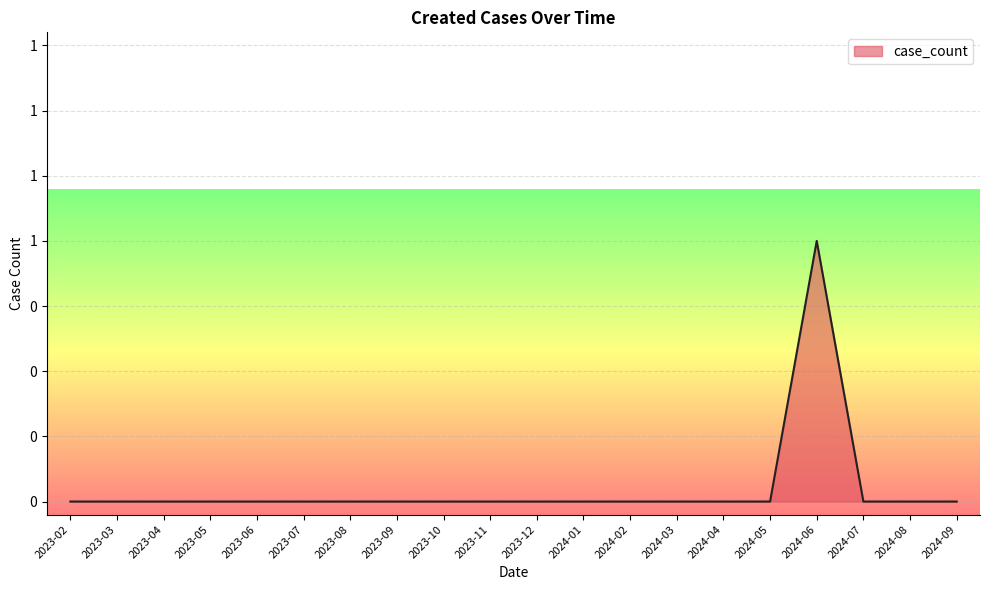

What is the label of the 9th point from the left?

2023-10